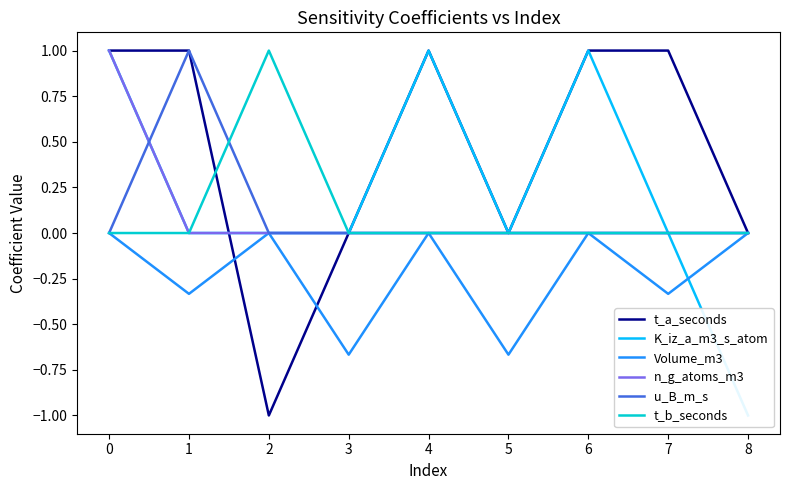

Where do Volume_m3 and t_a_seconds first cross each other?

1 and 2